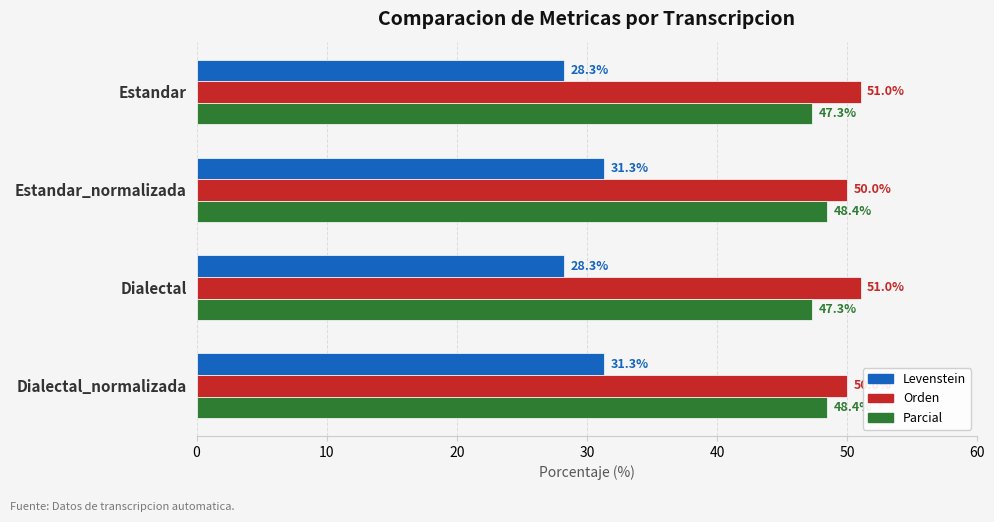

Read the Levenstein value at Dialectal_normalizada.

31.3